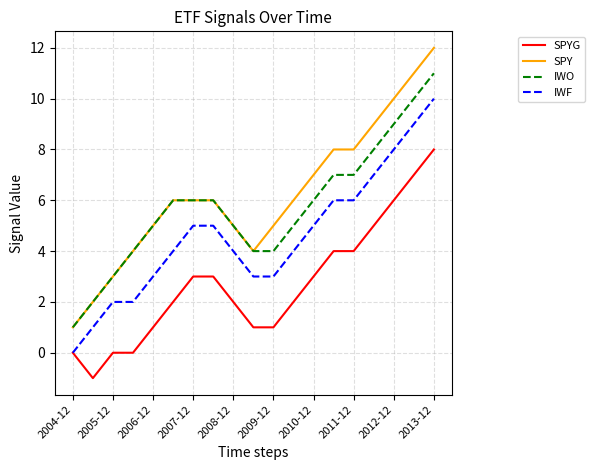

Which series has the widest spread of values?

SPY